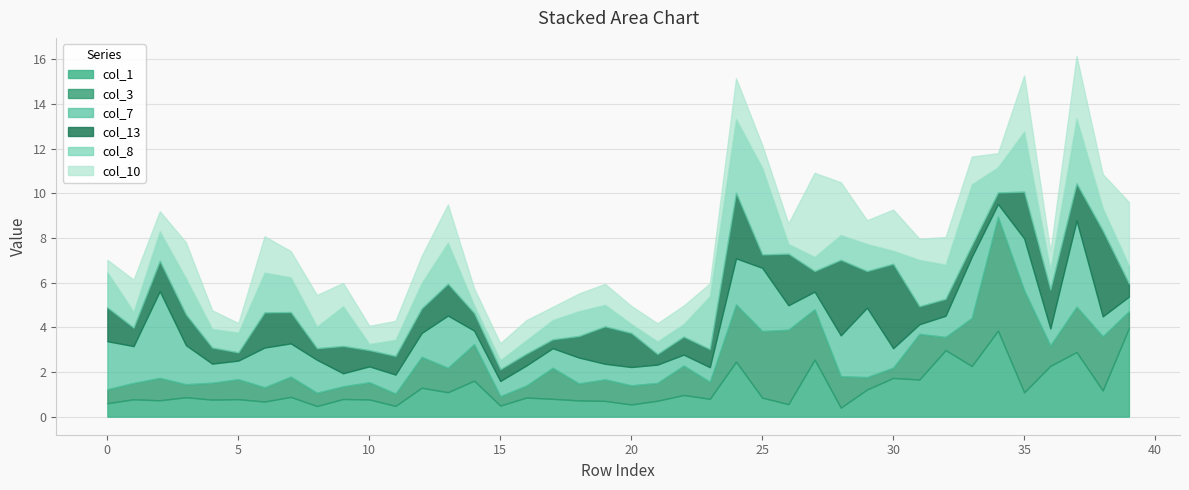

Which label corresponds to the smallest value in the chart?

10